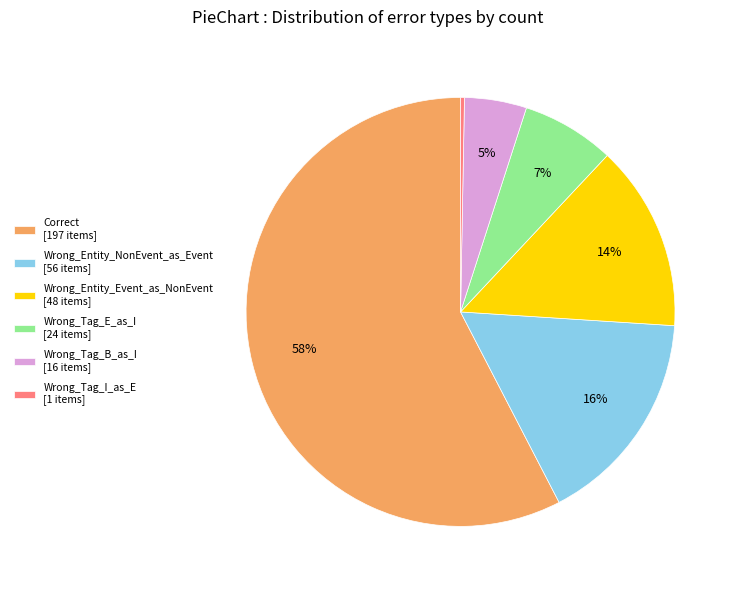

Is Wrong_Tag_E_as_I the majority of the pie?

No